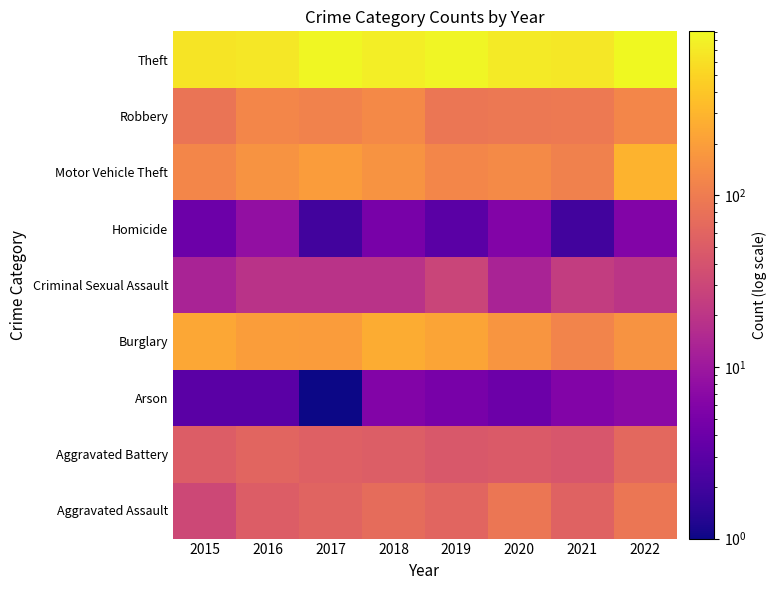

Between 2020 and 2018, which is larger?

2020